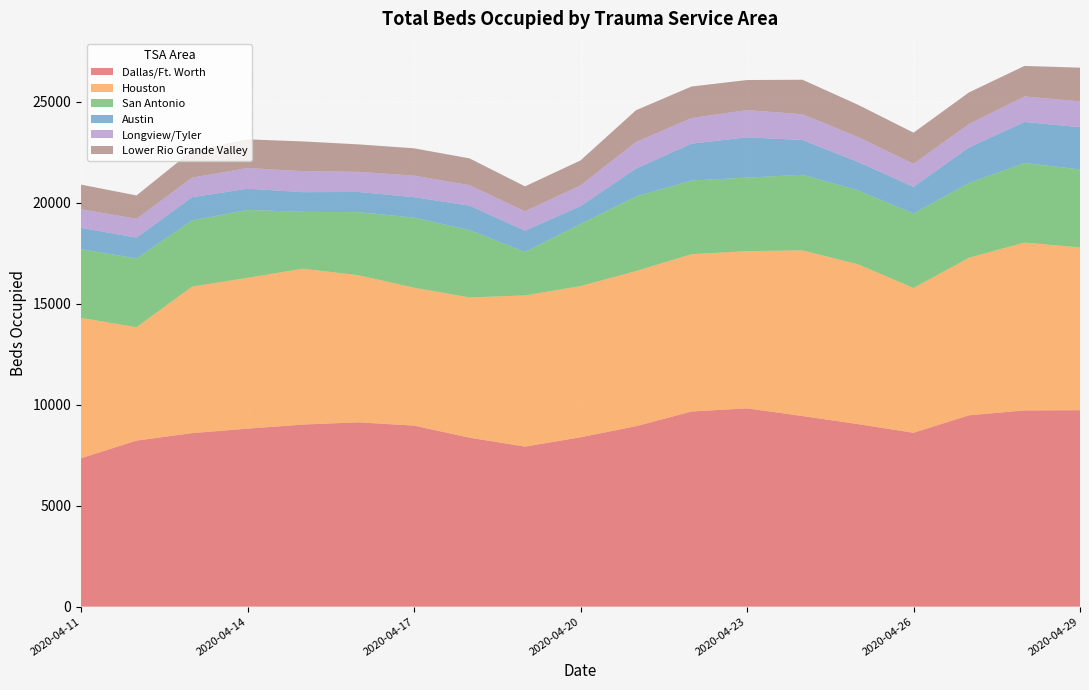

Reading left to right, extract all data points from this chart.

Dallas/Ft. Worth: 2020-04-11=7347	2020-04-12=8219	2020-04-13=8589	2020-04-14=8811	2020-04-15=9014	2020-04-16=9124	2020-04-17=8961	2020-04-18=8364	2020-04-19=7922	2020-04-20=8385	2020-04-21=8930	2020-04-22=9659	2020-04-23=9816	2020-04-24=9435	2020-04-25=9035	2020-04-26=8607	2020-04-27=9472	2020-04-28=9712	2020-04-29=9723
Houston: 2020-04-11=6949	2020-04-12=5616	2020-04-13=7254	2020-04-14=7469	2020-04-15=7717	2020-04-16=7284	2020-04-17=6831	2020-04-18=6944	2020-04-19=7485	2020-04-20=7485	2020-04-21=7682	2020-04-22=7790	2020-04-23=7784	2020-04-24=8202	2020-04-25=7916	2020-04-26=7170	2020-04-27=7803	2020-04-28=8313	2020-04-29=8061
San Antonio: 2020-04-11=3398	2020-04-12=3405	2020-04-13=3276	2020-04-14=3359	2020-04-15=2815	2020-04-16=3120	2020-04-17=3467	2020-04-18=3332	2020-04-19=2155	2020-04-20=3074	2020-04-21=3698	2020-04-22=3647	2020-04-23=3640	2020-04-24=3742	2020-04-25=3662	2020-04-26=3687	2020-04-27=3699	2020-04-28=3940	2020-04-29=3861
Austin: 2020-04-11=1059	2020-04-12=1028	2020-04-13=1148	2020-04-14=1052	2020-04-15=973	2020-04-16=1001	2020-04-17=1011	2020-04-18=1212	2020-04-19=1050	2020-04-20=881	2020-04-21=1379	2020-04-22=1824	2020-04-23=1994	2020-04-24=1722	2020-04-25=1404	2020-04-26=1317	2020-04-27=1758	2020-04-28=2029	2020-04-29=2090
Longview/Tyler: 2020-04-11=921	2020-04-12=932	2020-04-13=969	2020-04-14=1023	2020-04-15=1039	2020-04-16=995	2020-04-17=1067	2020-04-18=1013	2020-04-19=960	2020-04-20=1030	2020-04-21=1314	2020-04-22=1267	2020-04-23=1347	2020-04-24=1276	2020-04-25=1232	2020-04-26=1141	2020-04-27=1158	2020-04-28=1264	2020-04-29=1276
Lower Rio Grande Valley: 2020-04-11=1219	2020-04-12=1157	2020-04-13=1333	2020-04-14=1420	2020-04-15=1473	2020-04-16=1361	2020-04-17=1354	2020-04-18=1327	2020-04-19=1235	2020-04-20=1235	2020-04-21=1573	2020-04-22=1563	2020-04-23=1490	2020-04-24=1708	2020-04-25=1597	2020-04-26=1543	2020-04-27=1569	2020-04-28=1511	2020-04-29=1672